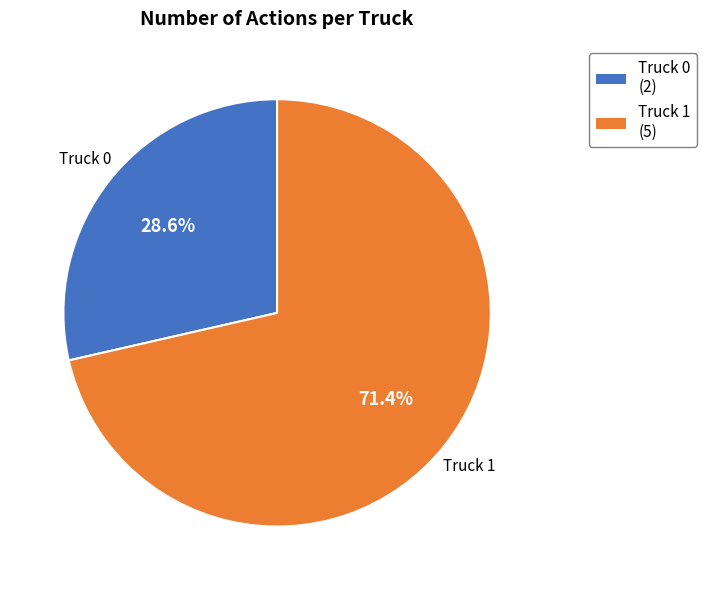

To the nearest percent, what is the difference between the largest and smallest slice percentages?

43%